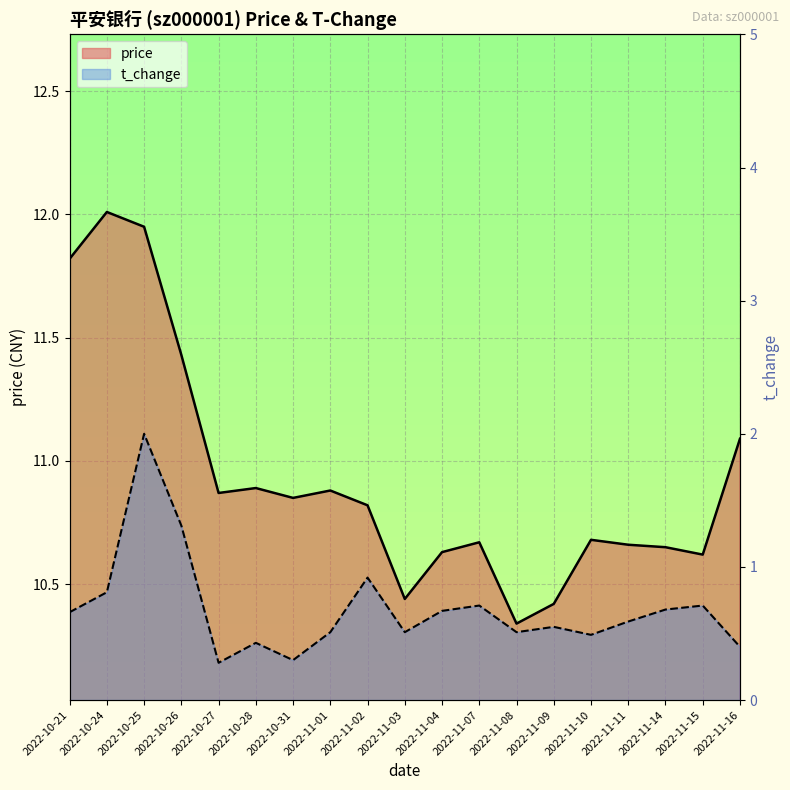

At which category does t_change reach its first local valley?

2022-10-27